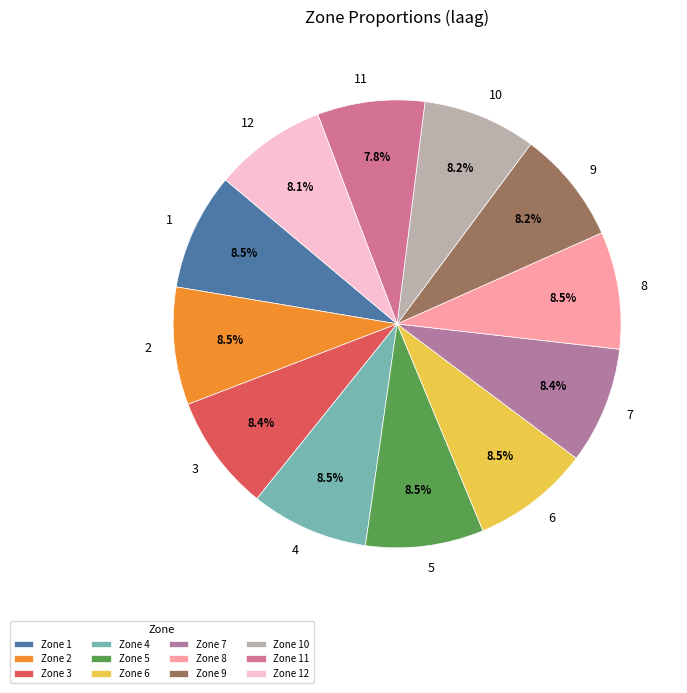

Approximately how many times larger is the value at 7 compared to 1?

1.0